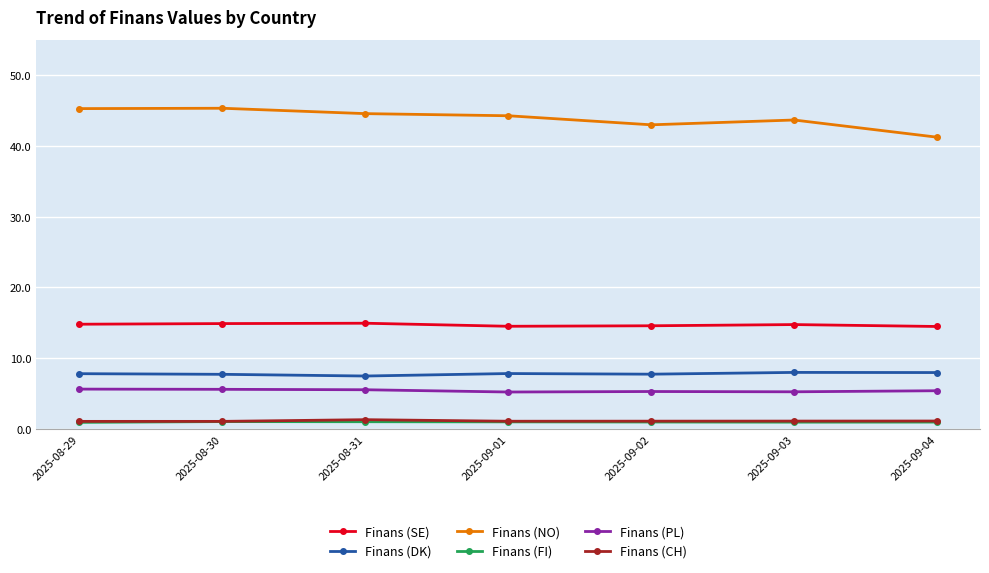

Is it true that Finans (PL) equals 5.4 at 2025-09-04?

True